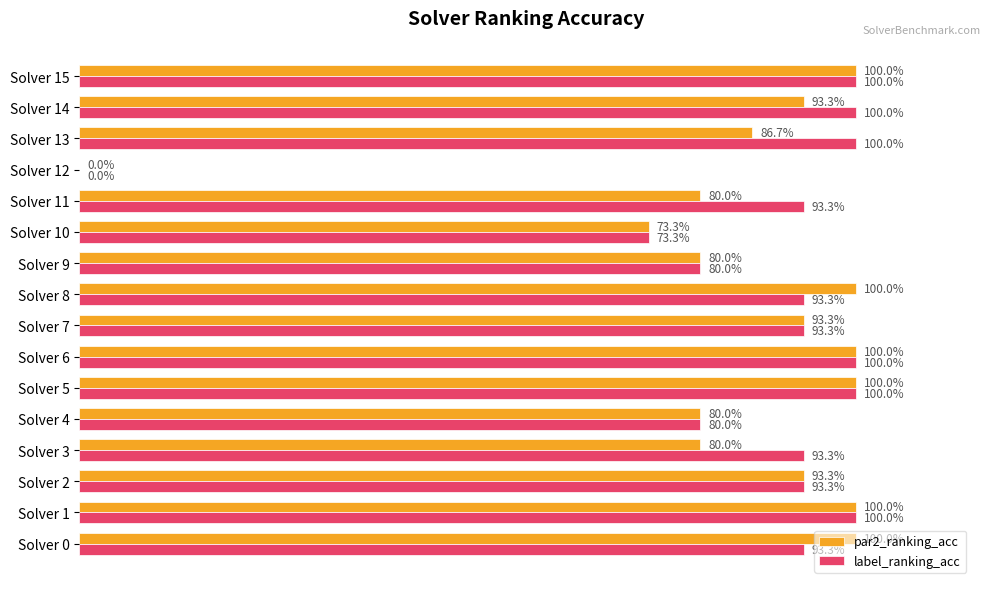

What are all the series names shown in the legend?

par2_ranking_acc, label_ranking_acc